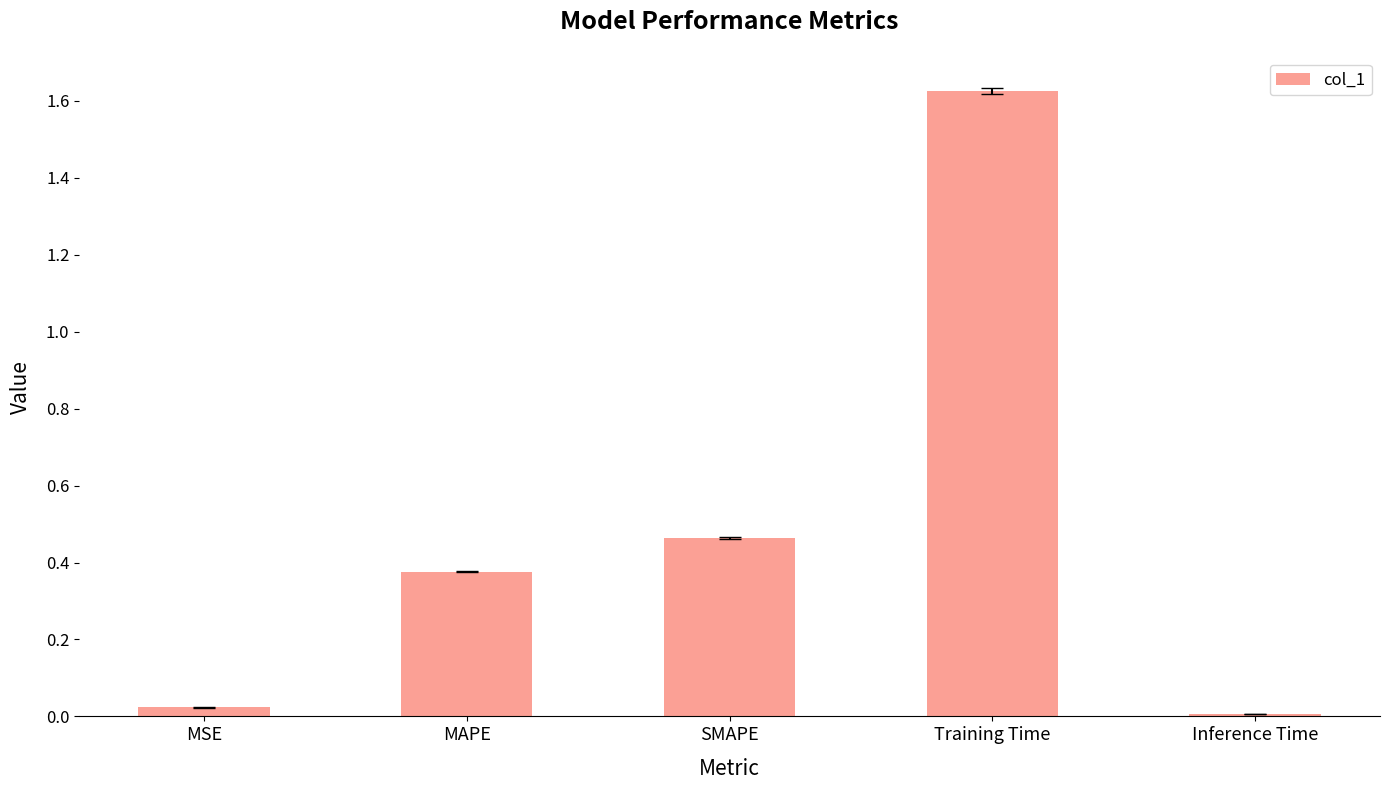

Count the number of data series in this chart.

1